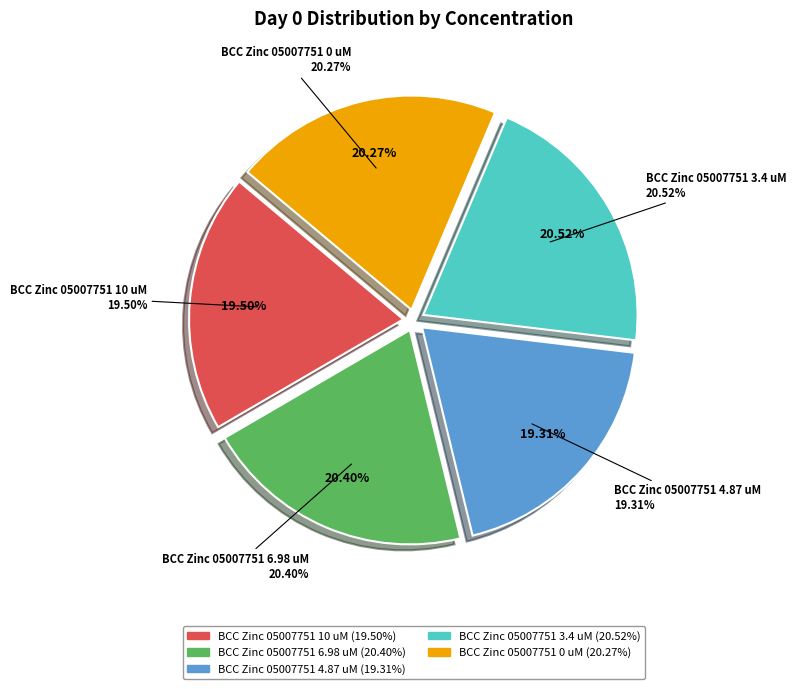

Is it true that BCC Zinc 05007751 0 uM is 20% of the pie?

True